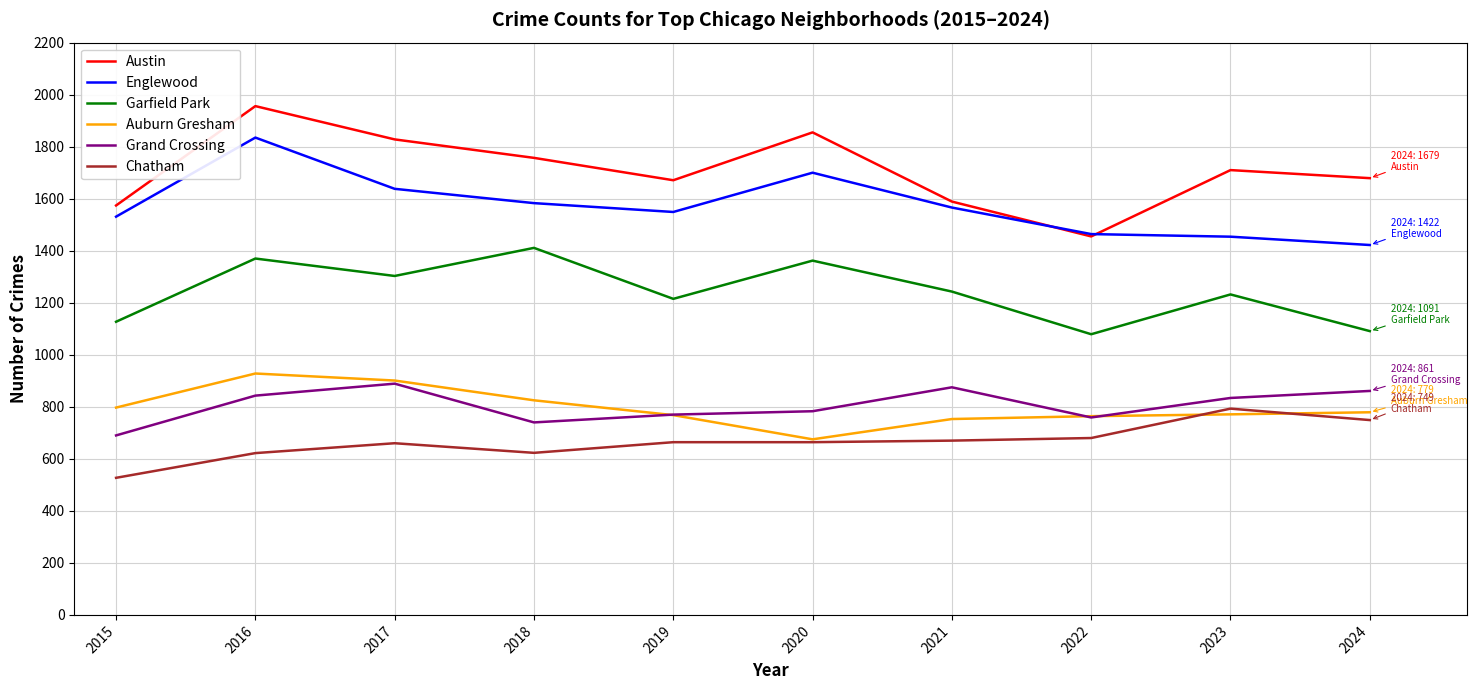

At how many categories does at least one series exceed 899?

10